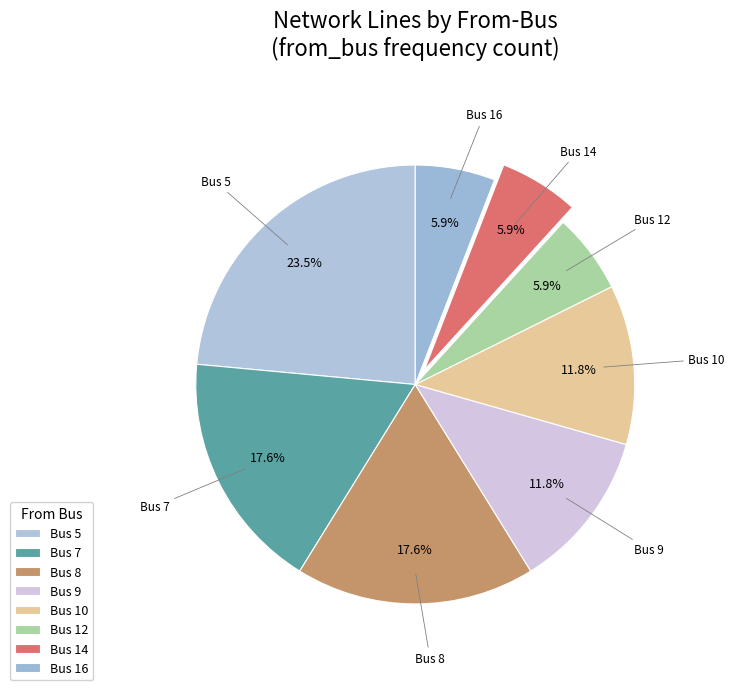

Count the number of slices in the pie.

8